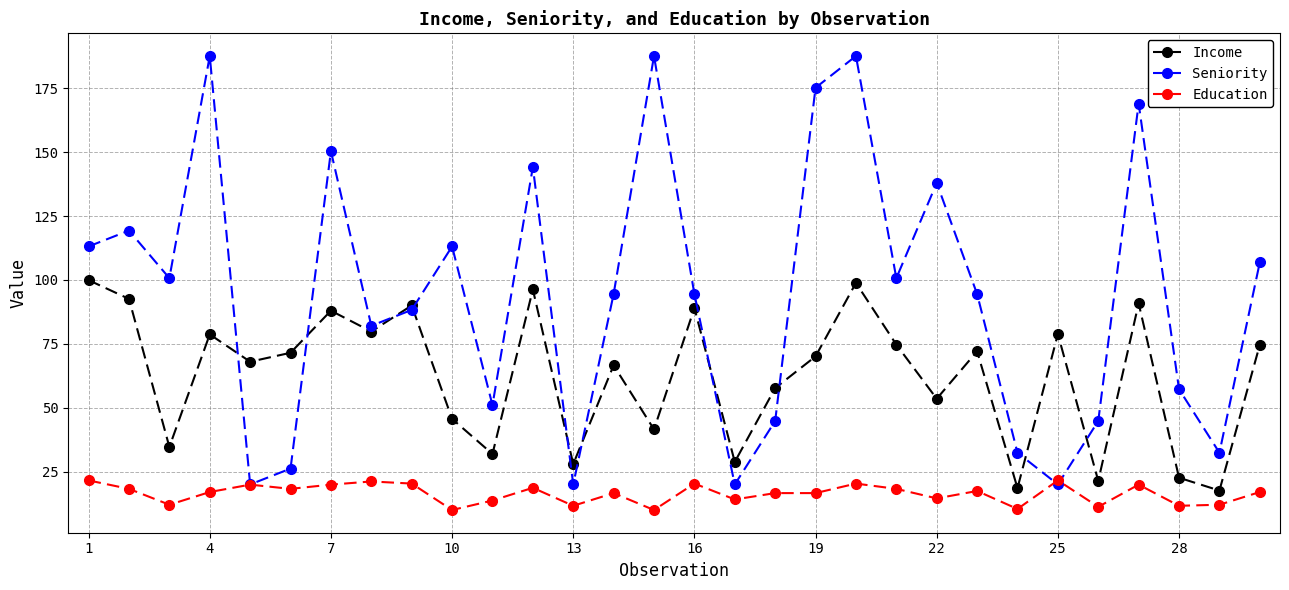

What is the value of the Education point at the 10th from the left?

10.0